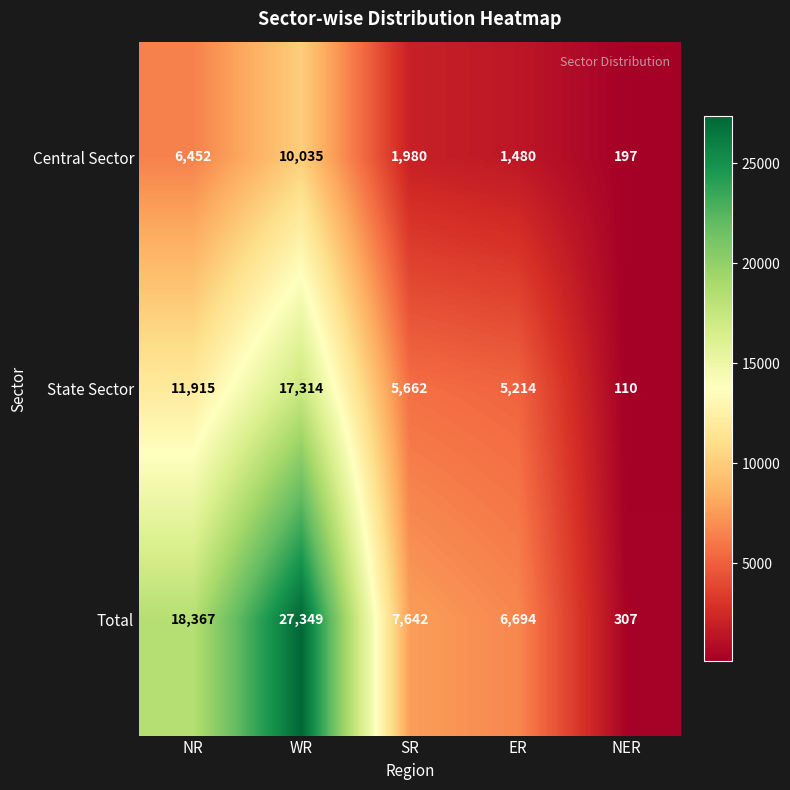

Which category has the lowest value across all series?

NER